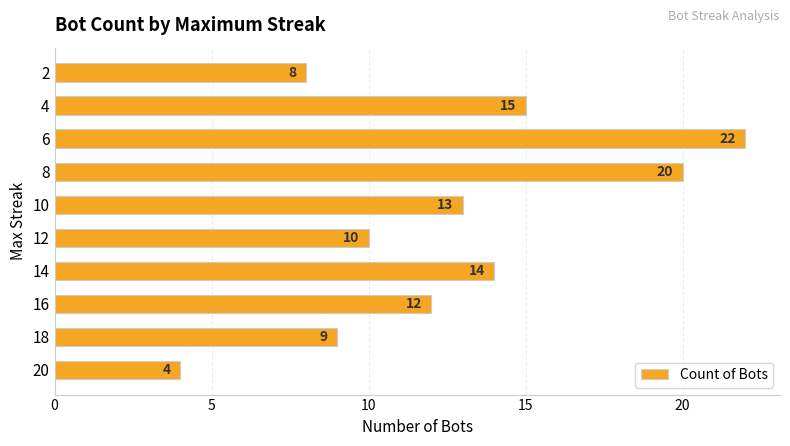

What is the maximum value shown in the chart?

22